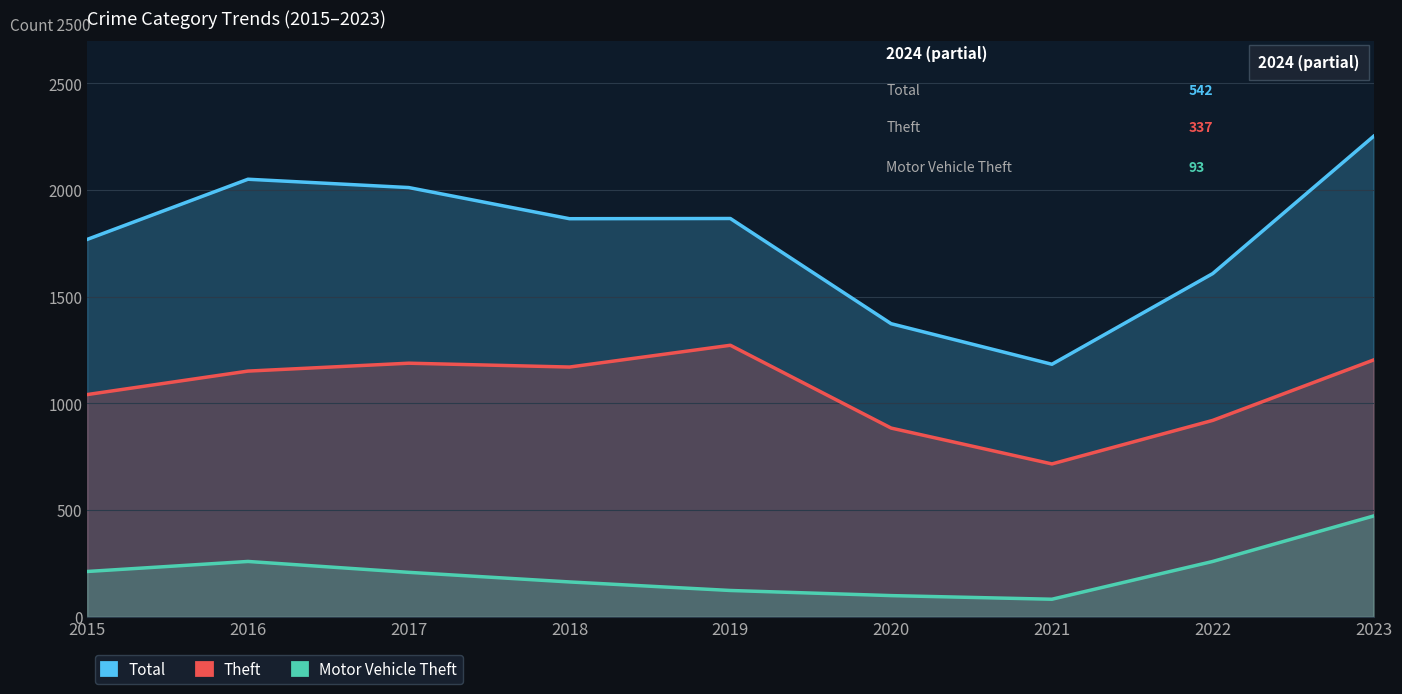

What is the difference between the maximum and second lowest values in the Theft series?

388